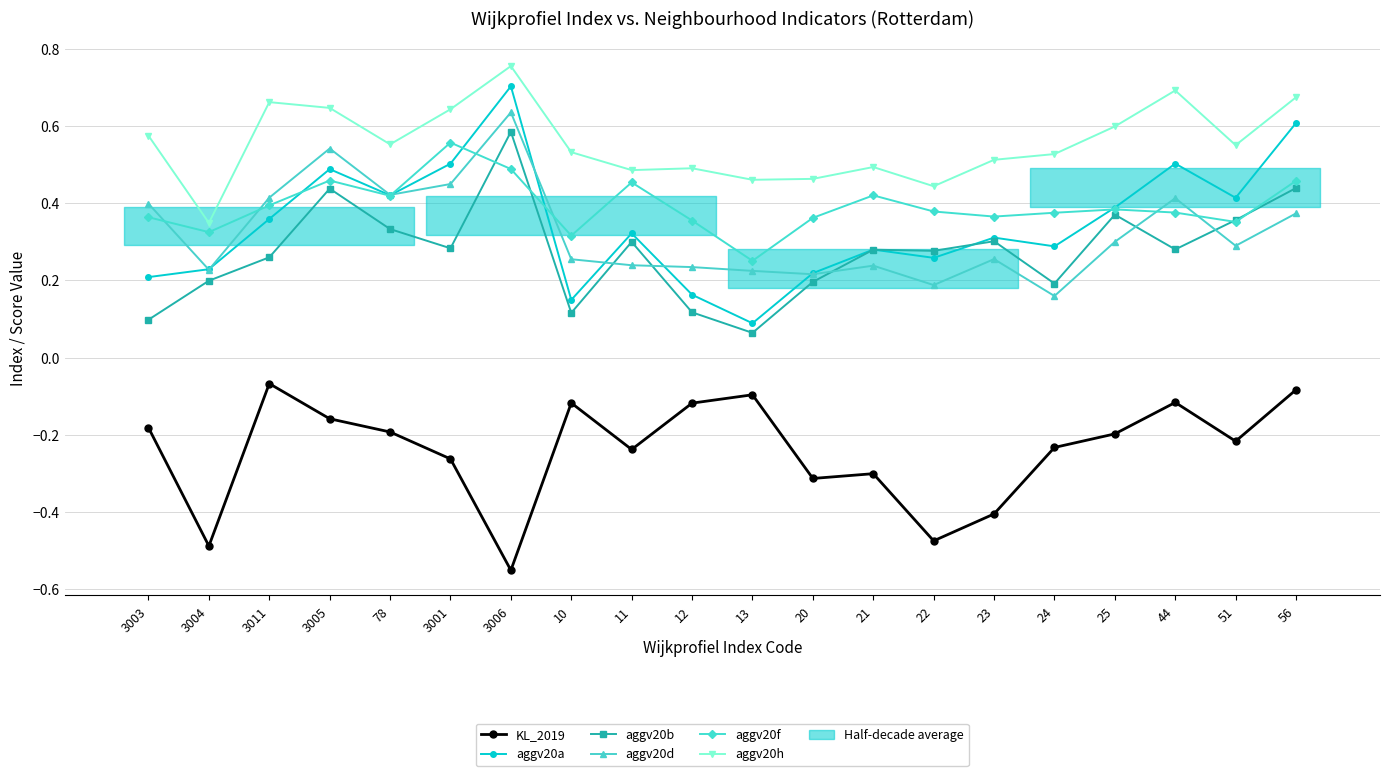

Does the chart have visible grid lines?

Yes